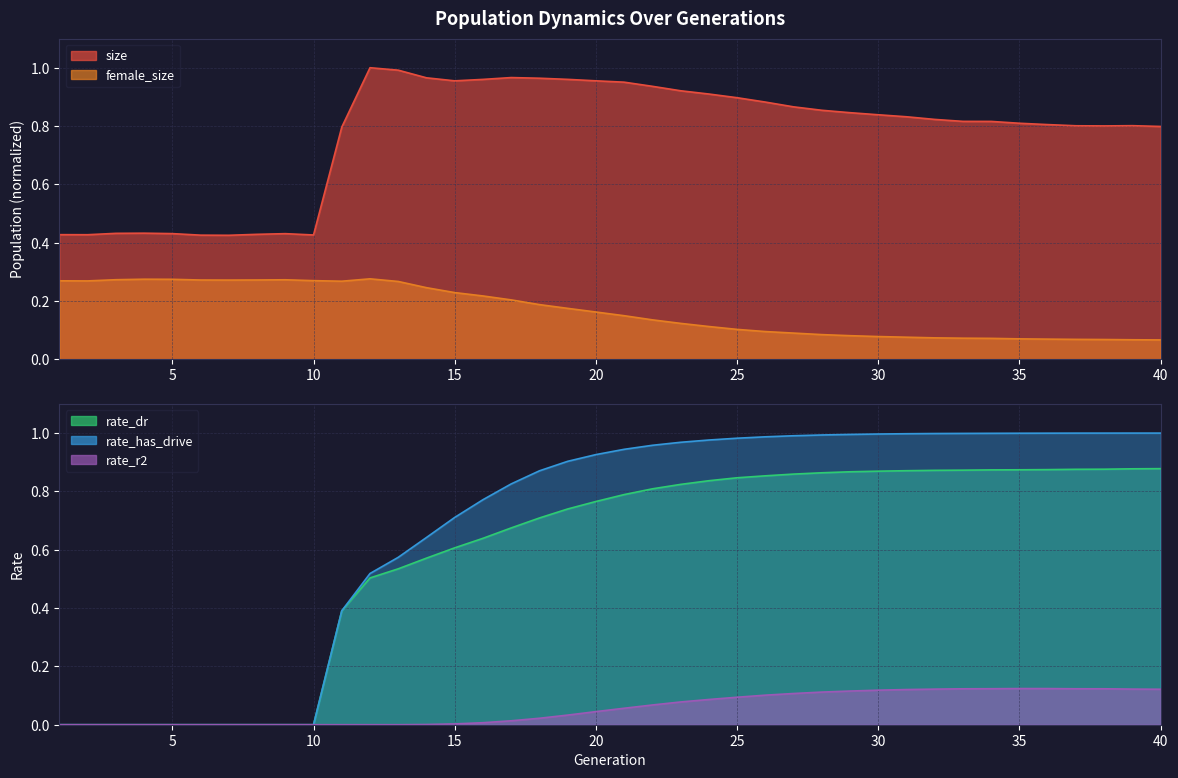

List the labels in order of size value, smallest first.

7, 6, 10, 2, 1, 8, 9, 5, 3, 4, 11, 40, 38, 37, 39, 36, 35, 34, 33, 32, 31, 30, 29, 28, 27, 26, 25, 24, 23, 22, 21, 15, 20, 16, 19, 18, 14, 17, 13, 12